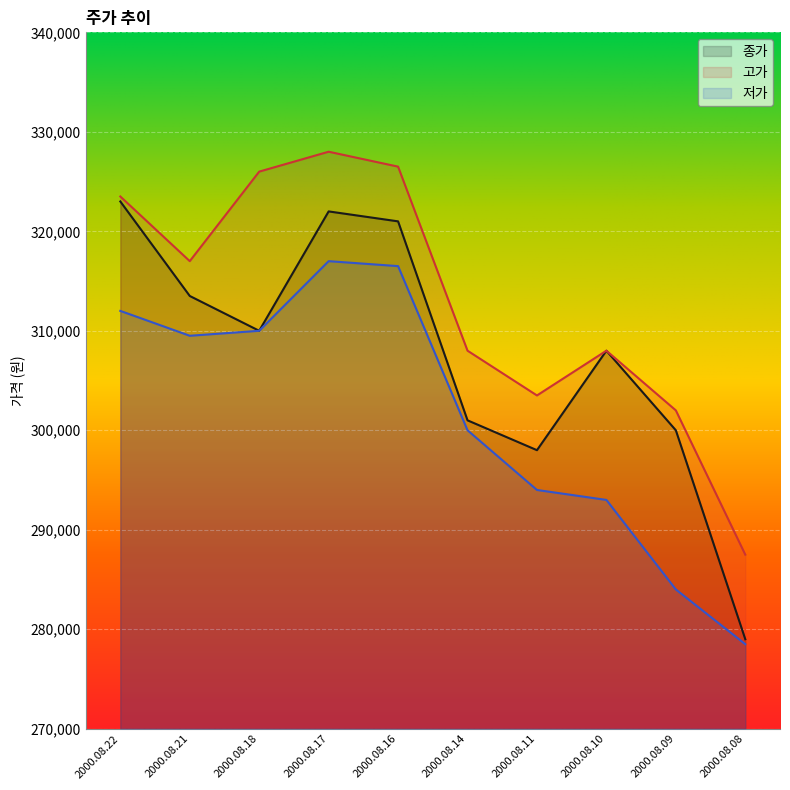

At how many categories does at least one series exceed 317653?

4